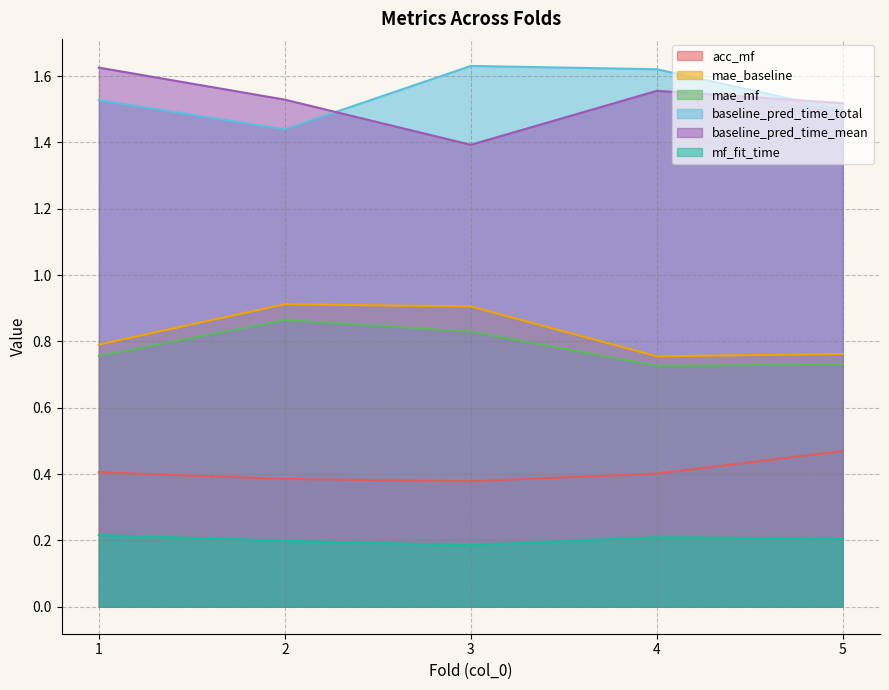

What is the sum of all mae_mf values?

3.9